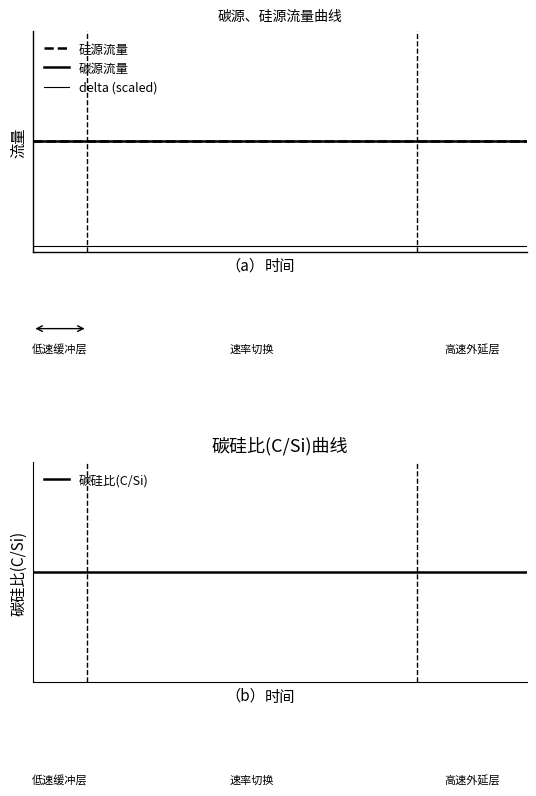

True or false: 碳源流量 and 碳硅比(C/Si) intersect in this chart.

False